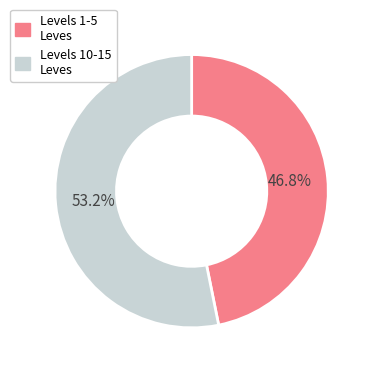

Does any single category account for the majority?

Yes